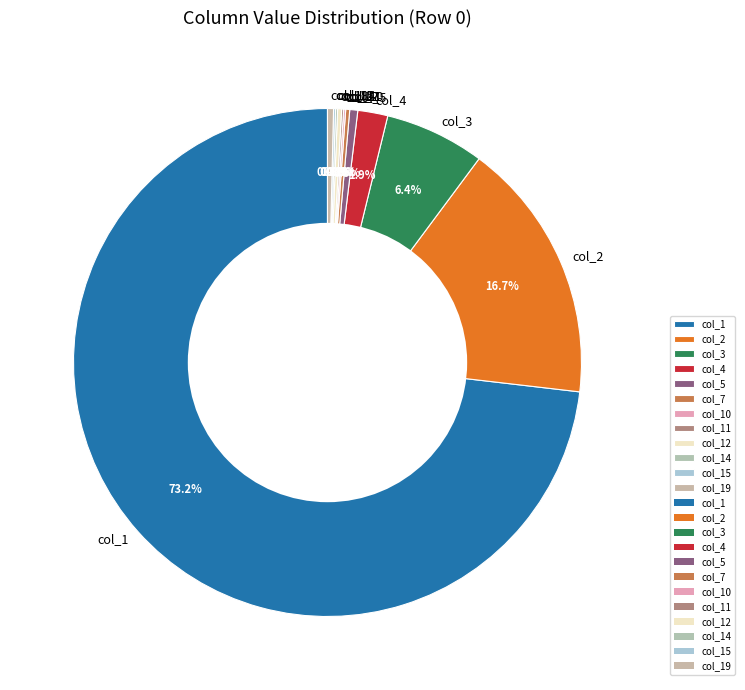

What is the majority slice?

col_1